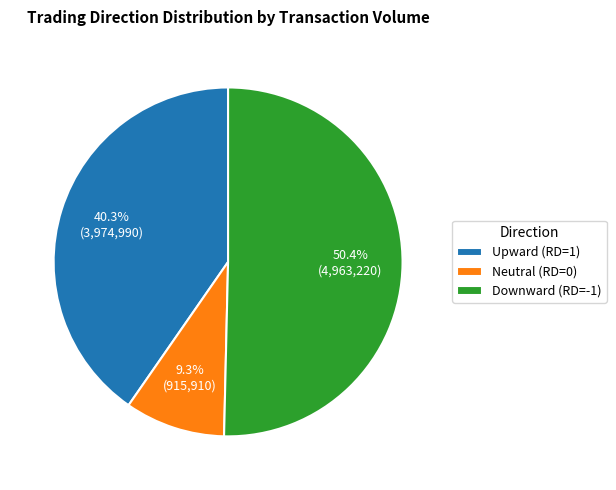

Count the number of slices in the pie.

3